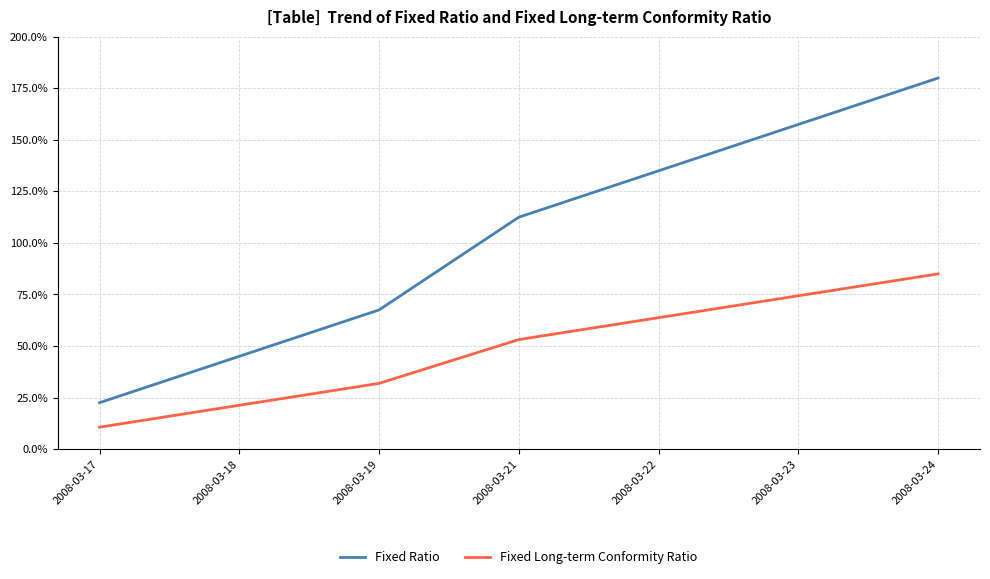

Count the number of categories in the chart.

7